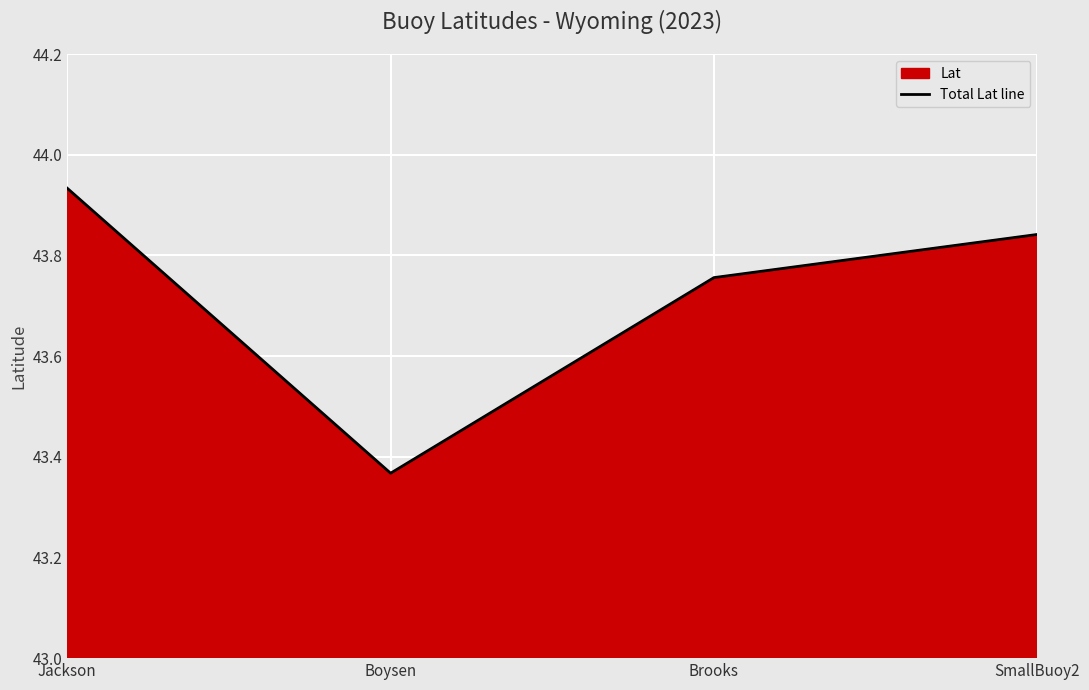

How many points are lower than both their immediate neighbors (excluding endpoints)?

1